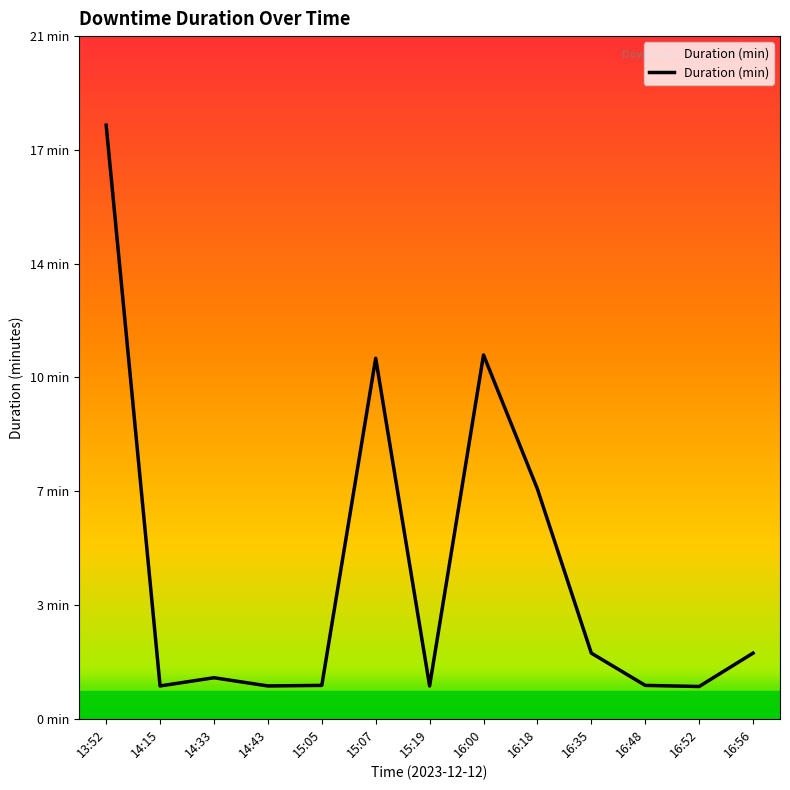

Is this an area chart (filled region under the line)?

Yes